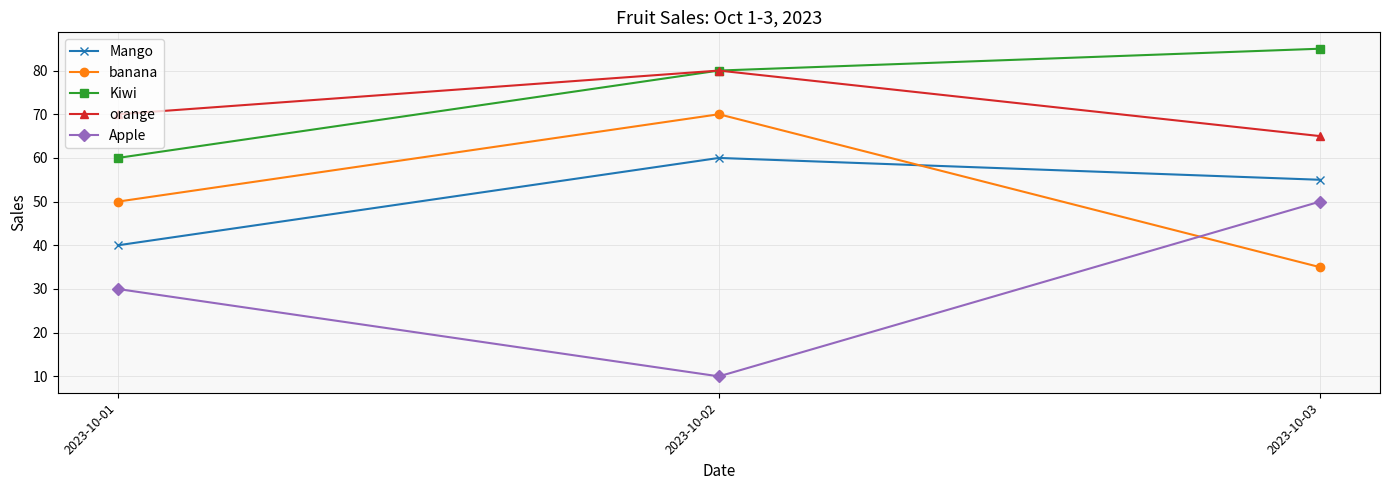

What is the sum of the orange values at 2023-10-02 and 2023-10-03?

145